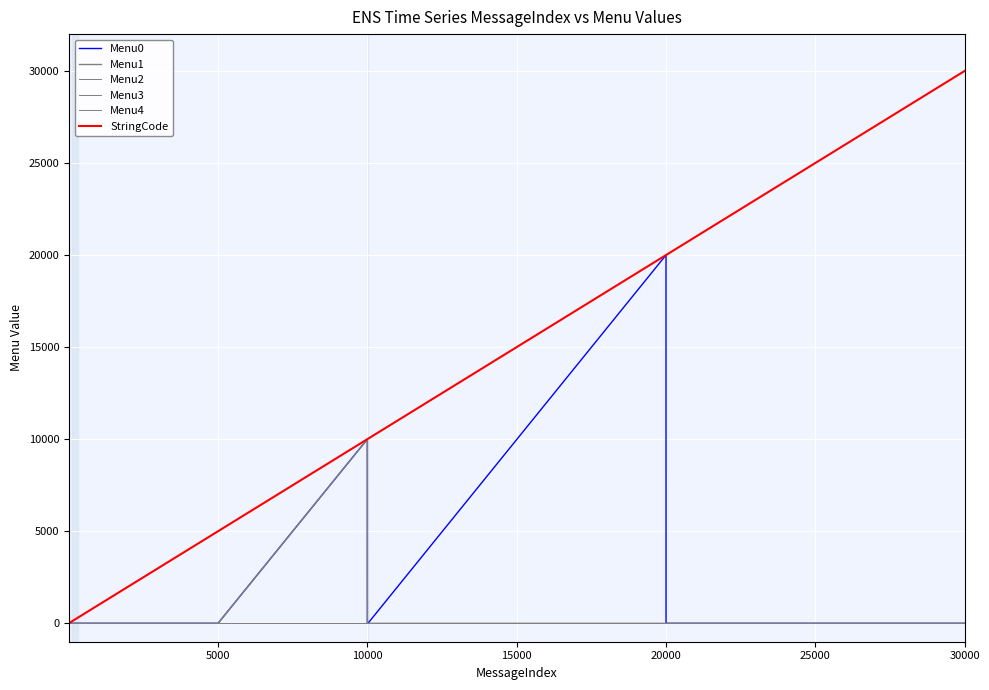

Reading right to left, transcribe all the data shown in this chart.

Menu0: 0	0	0	0	0	20001	0	0	0	10001	0	0	0	0	0	0	0	0	0
Menu1: 0	0	0	0	0	0	0	0	0	10002	0	0	0	0	0	0	0	0	0
Menu2: 0	0	0	0	0	0	0	0	0	0	0	0	0	0	0	0	0	0	0
Menu3: 0	0	0	0	0	0	0	0	0	0	0	0	0	0	0	0	0	0	0
Menu4: 0	0	0	0	0	0	0	0	0	0	0	0	0	0	0	0	0	0	0
StringCode: 30004	30003	30002	30001	20001	20000	10020	10002	10001	10000	5000	1100	300	201	110	100	99	12	11